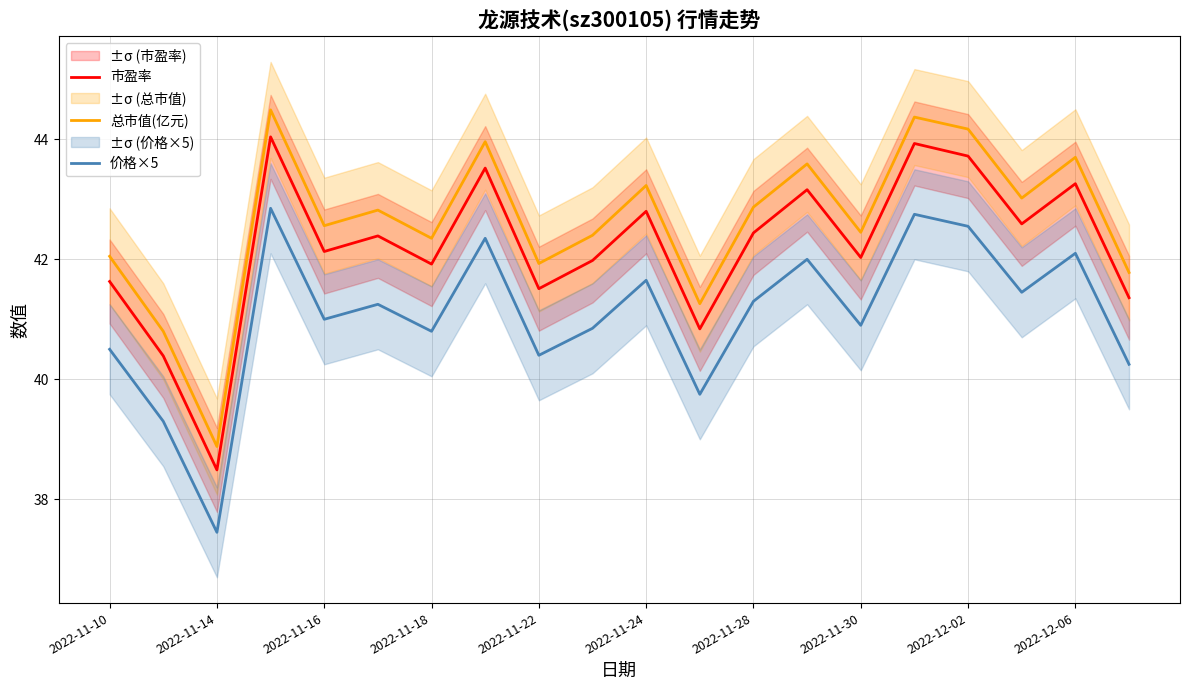

Is the value of 价格×5 at 2022-11-18 greater than the value of 市盈率 at 2022-11-28?

No